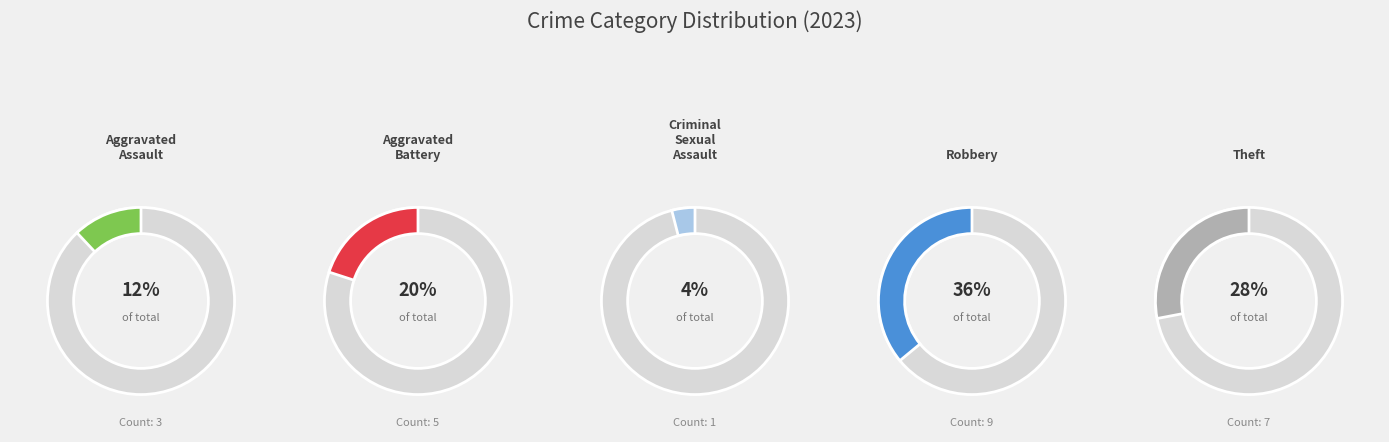

Combined, do Arson and Aggravated Battery account for over 50%?

No